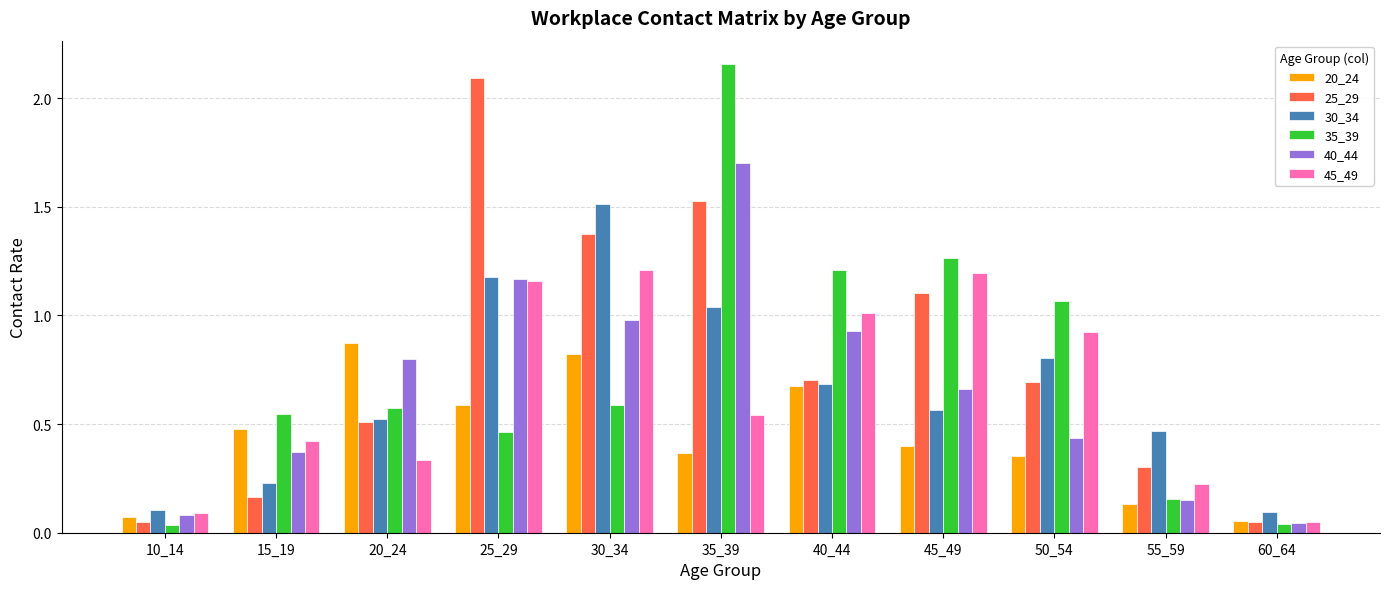

What are all the series names shown in the legend?

20_24, 25_29, 30_34, 35_39, 40_44, 45_49